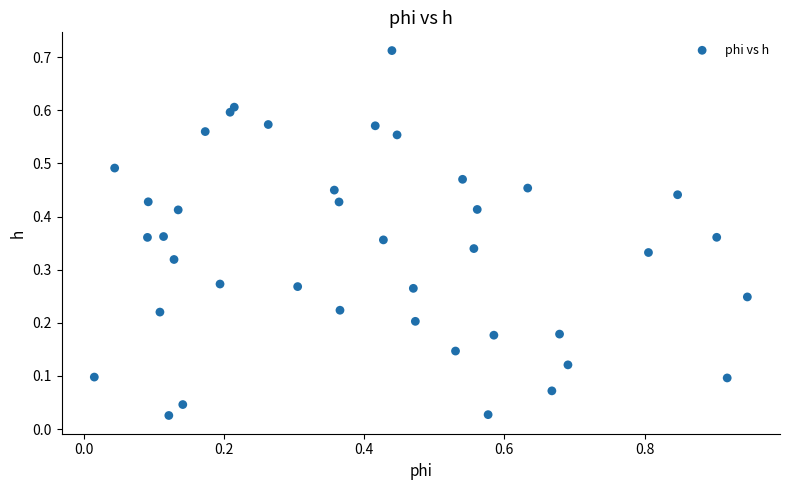

What is the range of X values (max minus min)?

0.9